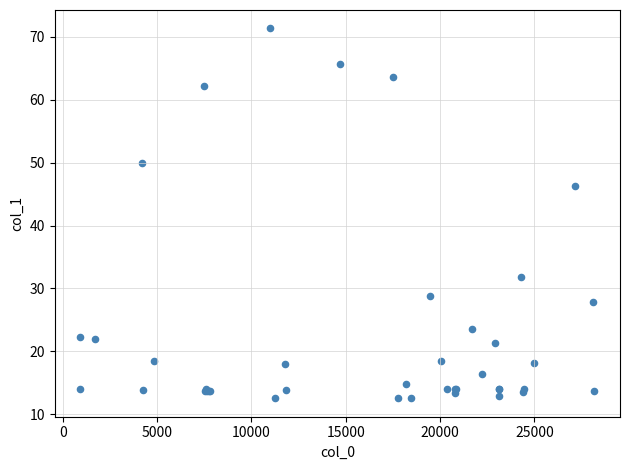

What Y value in the scatter plot is closest to 41?

46.3